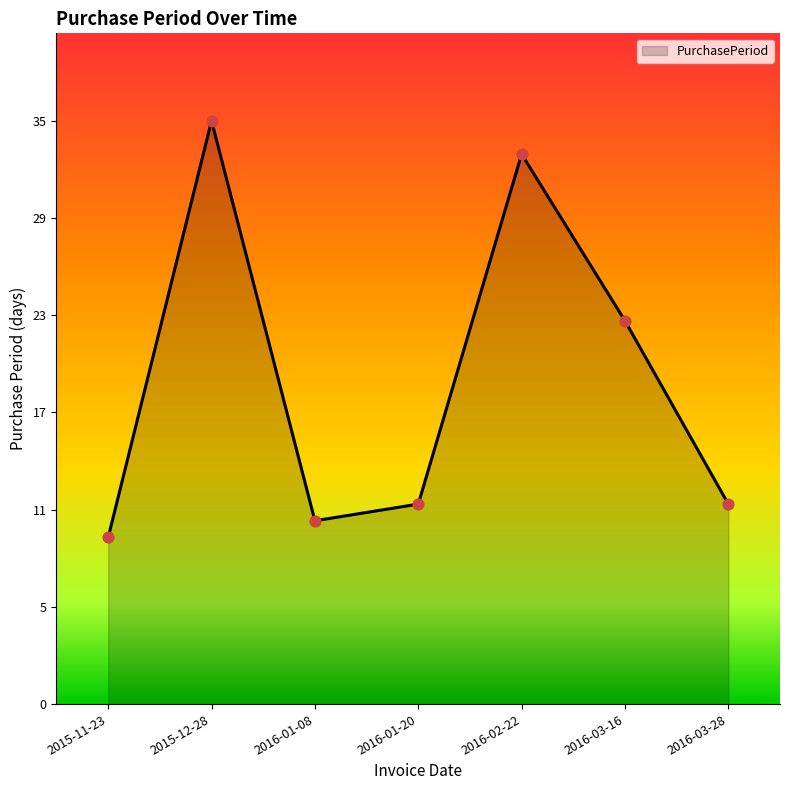

What is the change in value from 2016-01-20 to 2016-02-22?

+21